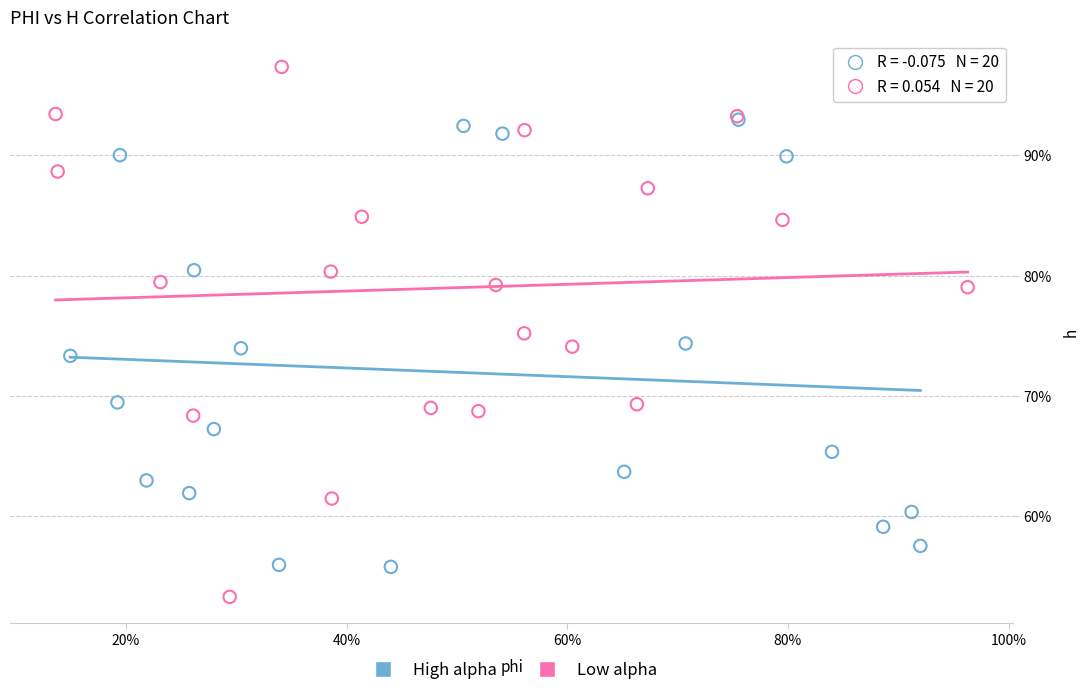

Which series reaches the maximum Y coordinate?

Low alpha